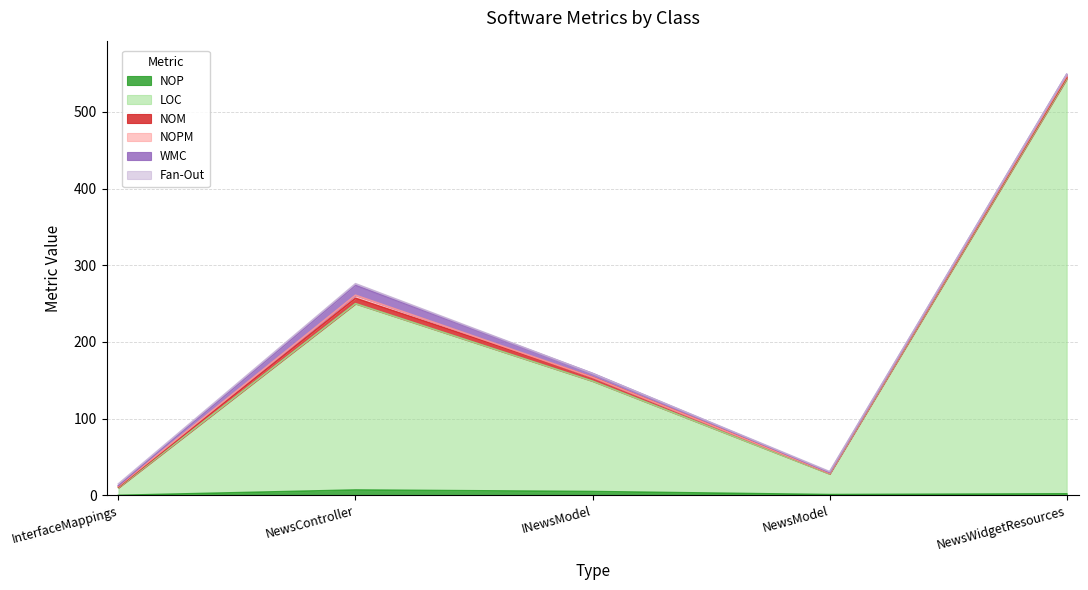

Reading left to right, what are all the values shown in this chart?

NOP: InterfaceMappings=0	NewsController=7	INewsModel=5	NewsModel=1	NewsWidgetResources=2
LOC: InterfaceMappings=10	NewsController=243	INewsModel=144	NewsModel=27	NewsWidgetResources=541
NOM: InterfaceMappings=1	NewsController=7	INewsModel=5	NewsModel=1	NewsWidgetResources=2
NOPM: InterfaceMappings=1	NewsController=4	INewsModel=0	NewsModel=0	NewsWidgetResources=2
WMC: InterfaceMappings=1	NewsController=13	INewsModel=5	NewsModel=1	NewsWidgetResources=2
Fan-Out: InterfaceMappings=2	NewsController=2	INewsModel=0	NewsModel=1	NewsWidgetResources=0